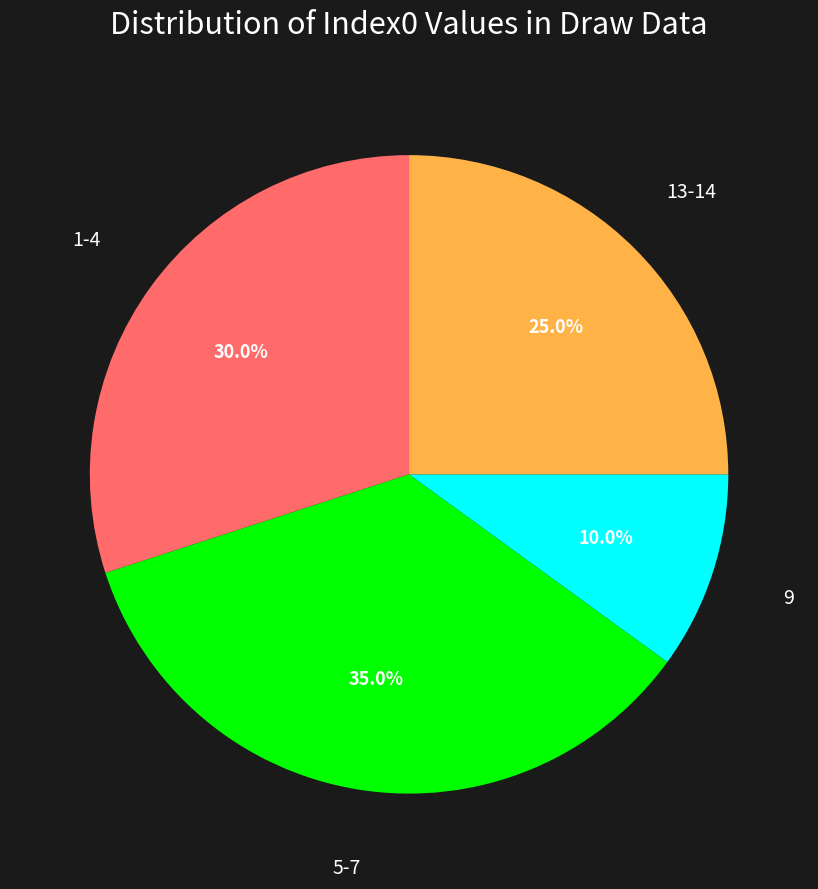

Does any single category account for the majority?

No